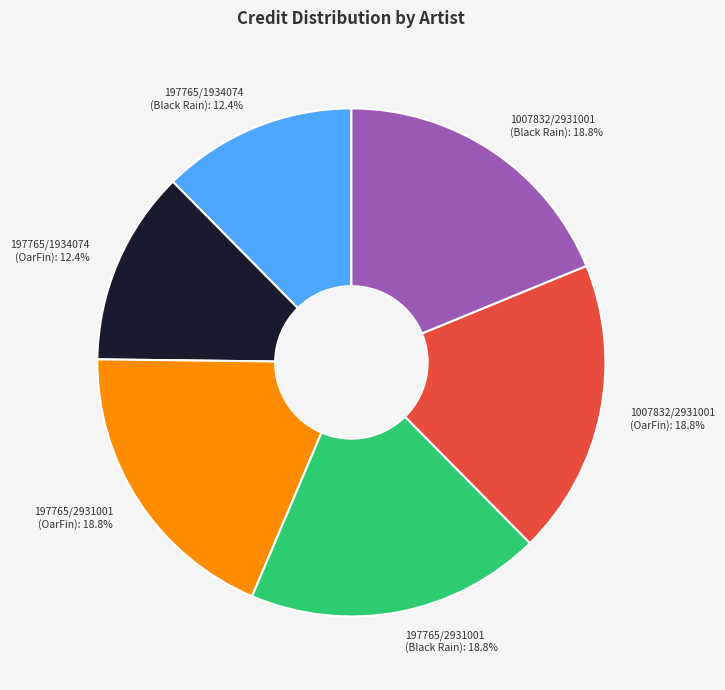

Combined, what portion of the pie is 197765/2931001 (OarFin): 18.8% and 197765/2931001 (Black Rain): 18.8%?

37.6%